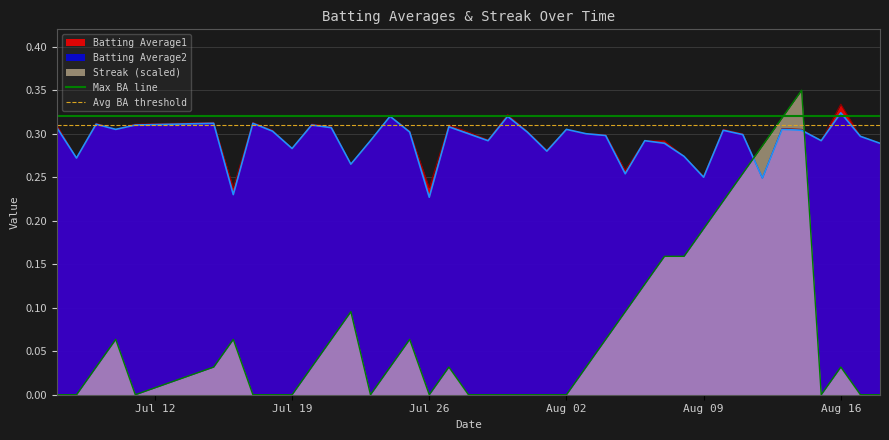

True or false: Avg BA threshold has a value of 0.3 at Jul 19.

True